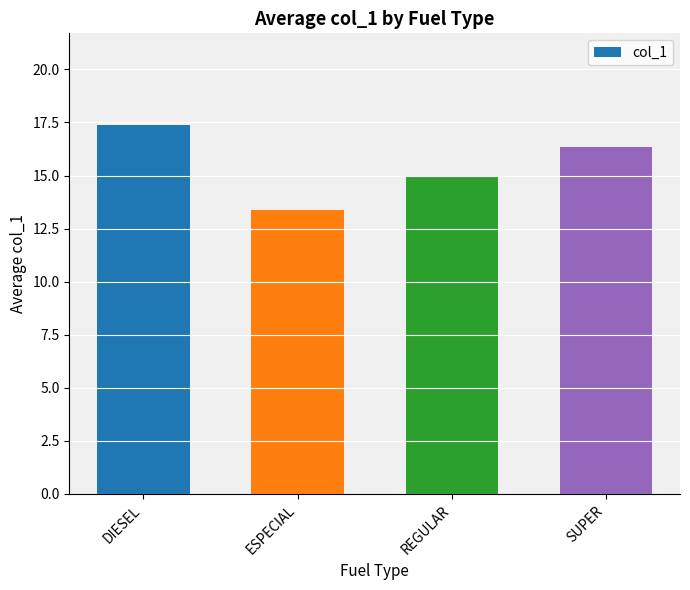

What is the difference between the maximum and second lowest values?

2.4